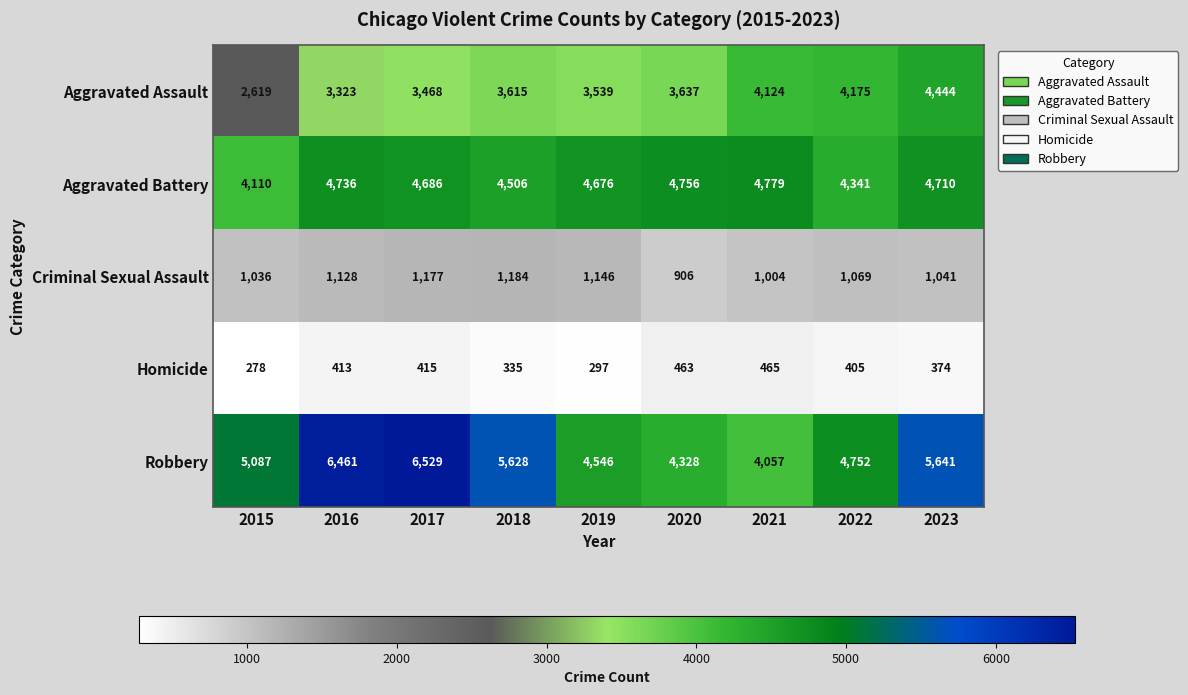

The value of Homicide at 2022 is 405. True or false?

True